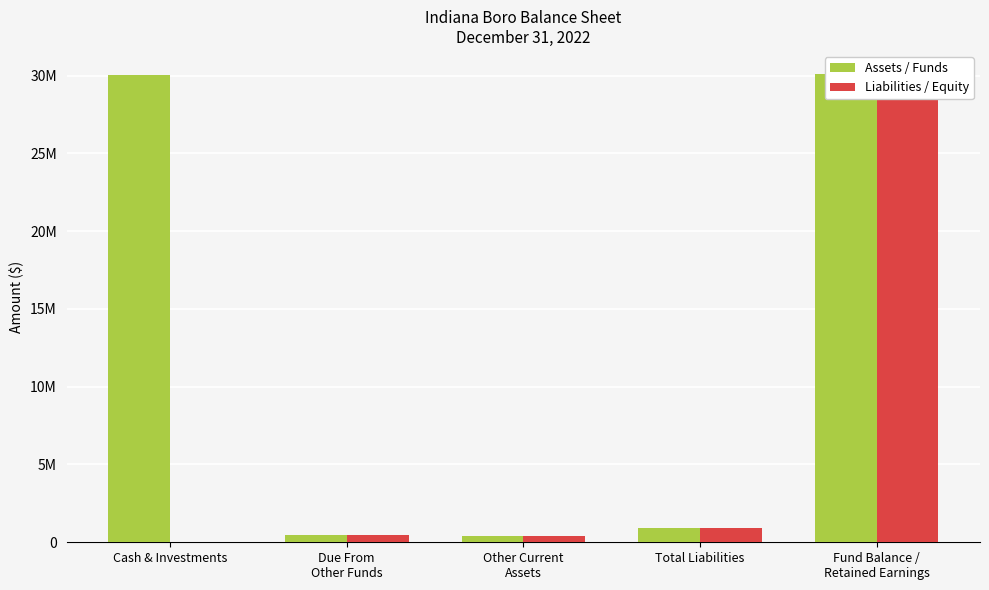

Which series has the largest total across all categories?

Assets / Funds